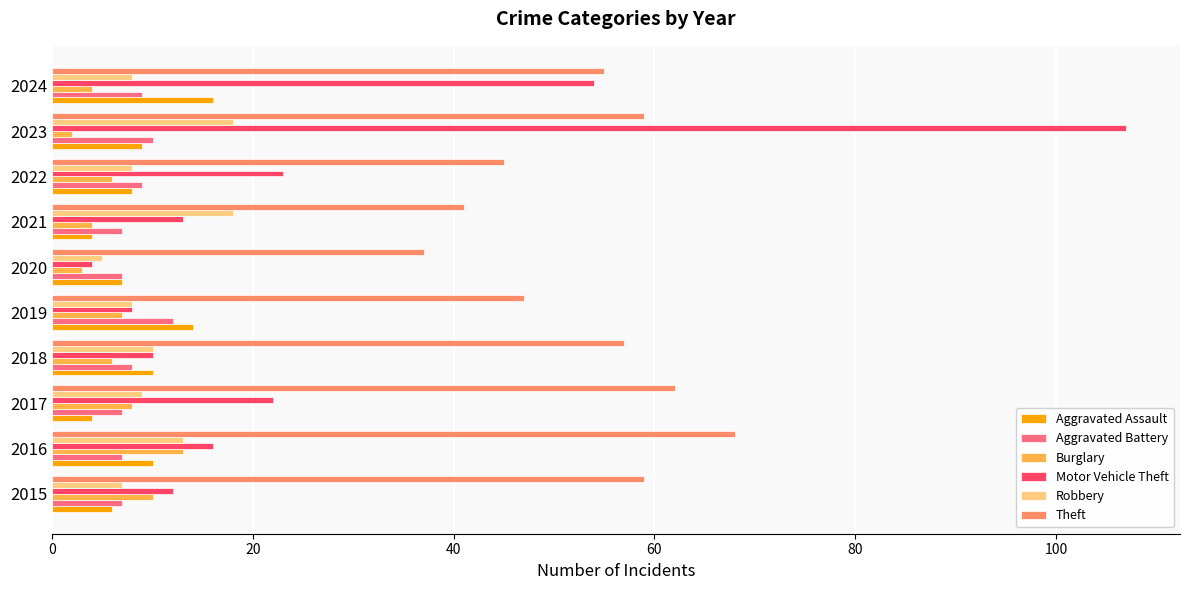

The Theft series shows 59 at 2023. True or false?

True